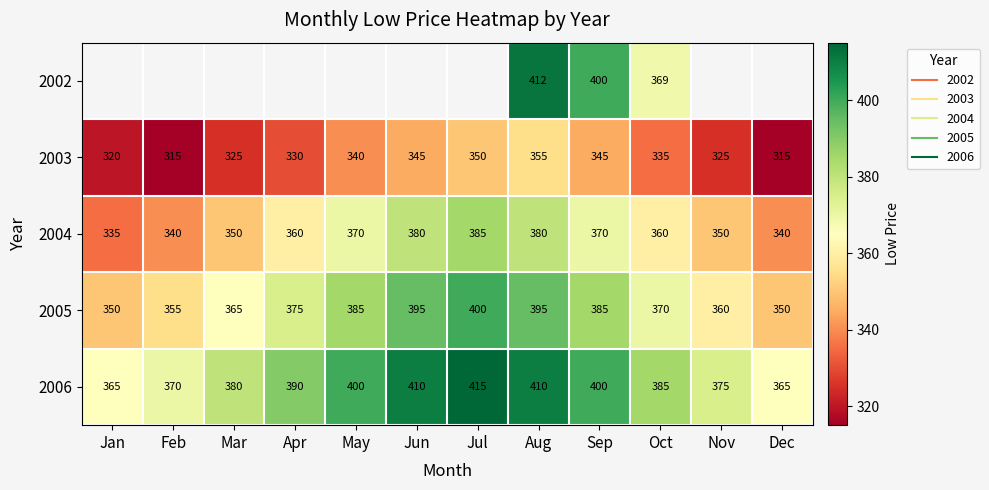

Which category has the highest value in the 2006 series?

Jul